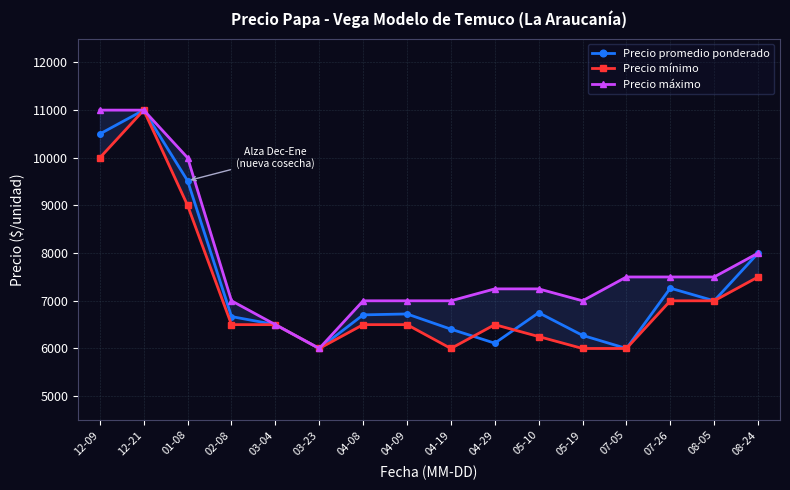

What is the value of the Precio promedio ponderado point at the 6th from the left?

6000